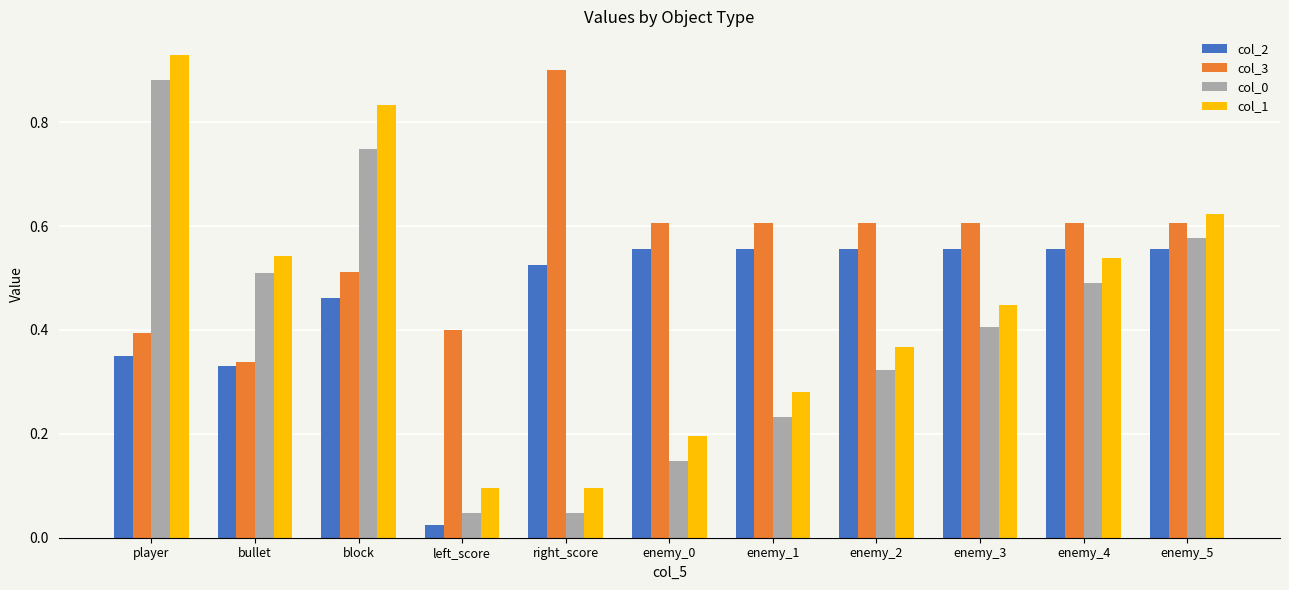

What is the sum of all col_3 values?

6.2